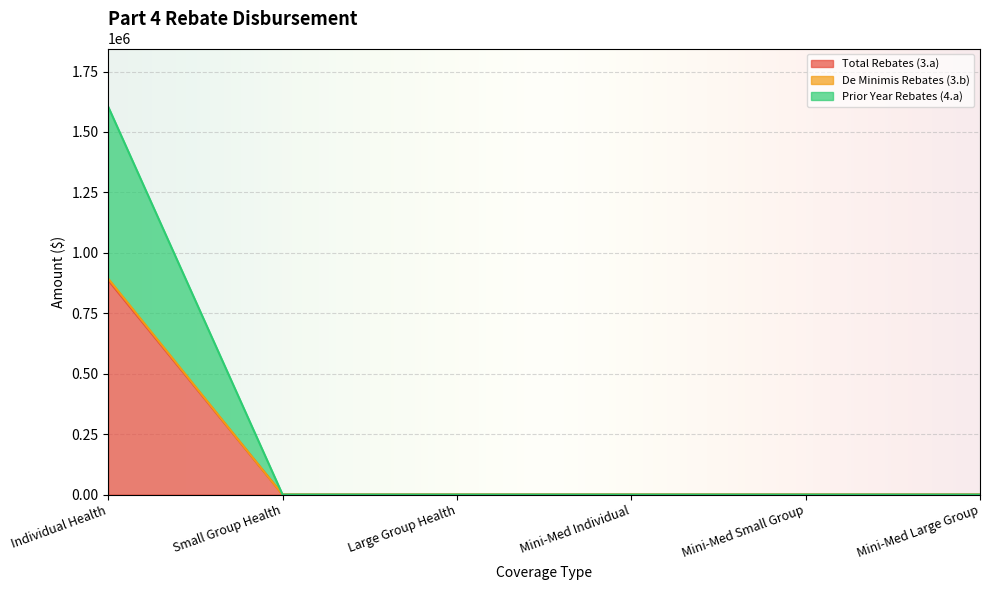

Reading left to right, extract all data points from this chart.

Total Rebates (3.a): Individual Health=893529.6	Small Group Health=0.0	Large Group Health=0.0	Mini-Med Individual=0.0	Mini-Med Small Group=0.0	Mini-Med Large Group=0.0
De Minimis Rebates (3.b): Individual Health=887062.3	Small Group Health=0.0	Large Group Health=0.0	Mini-Med Individual=0.0	Mini-Med Small Group=0.0	Mini-Med Large Group=0.0
Prior Year Rebates (4.a): Individual Health=1604734.5	Small Group Health=0.0	Large Group Health=0.0	Mini-Med Individual=0.0	Mini-Med Small Group=0.0	Mini-Med Large Group=0.0